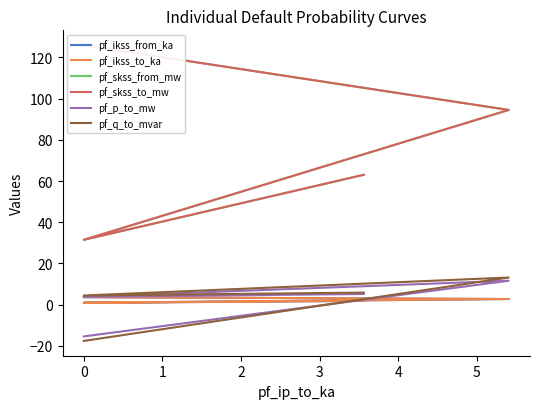

How many values in the pf_p_to_mw series are below 5?

2